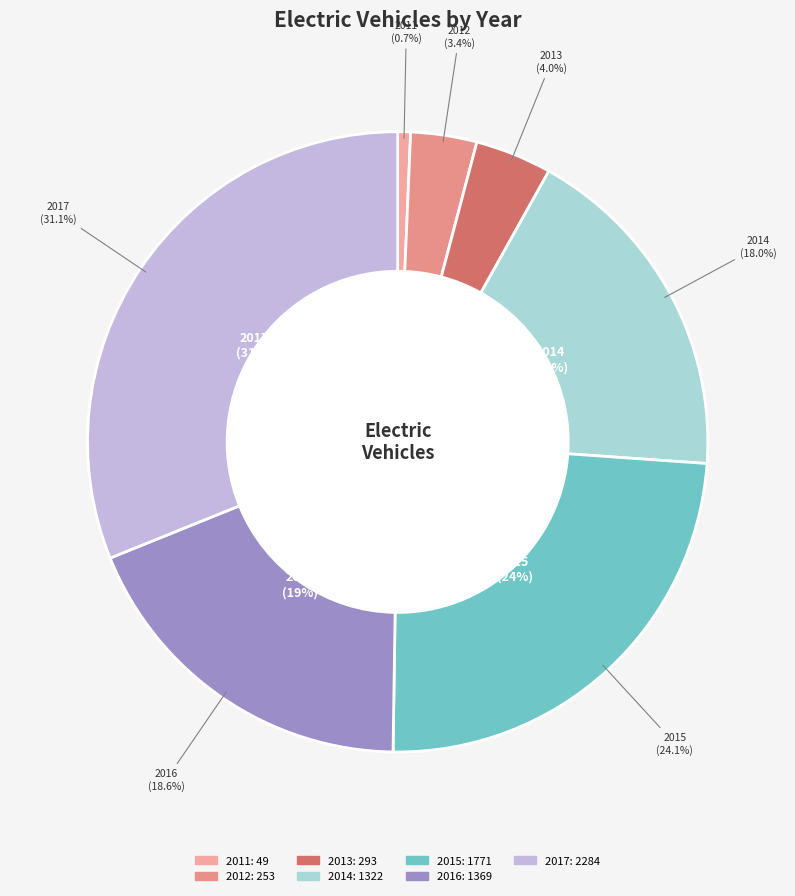

What is the smallest slice in the pie chart?

2011